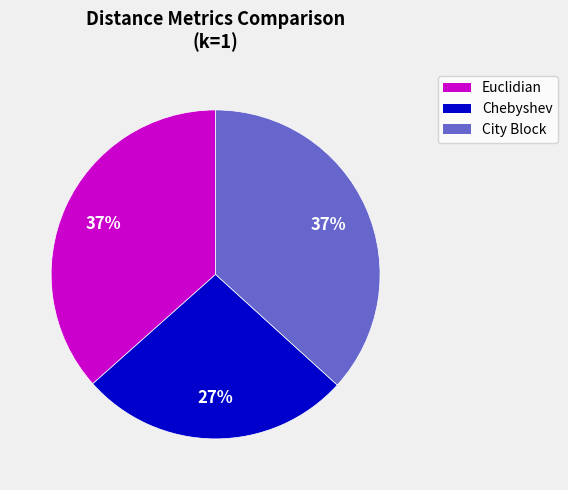

Combined, do City Block and Euclidian account for over 50%?

Yes